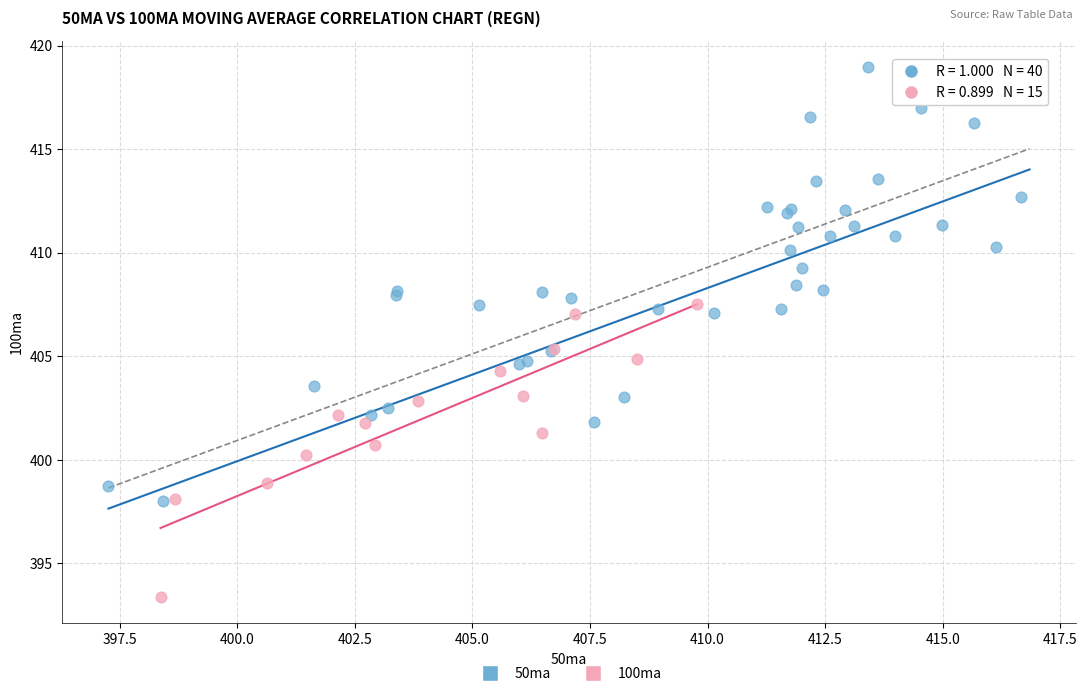

Which series has the largest Y range (max minus min)?

50ma